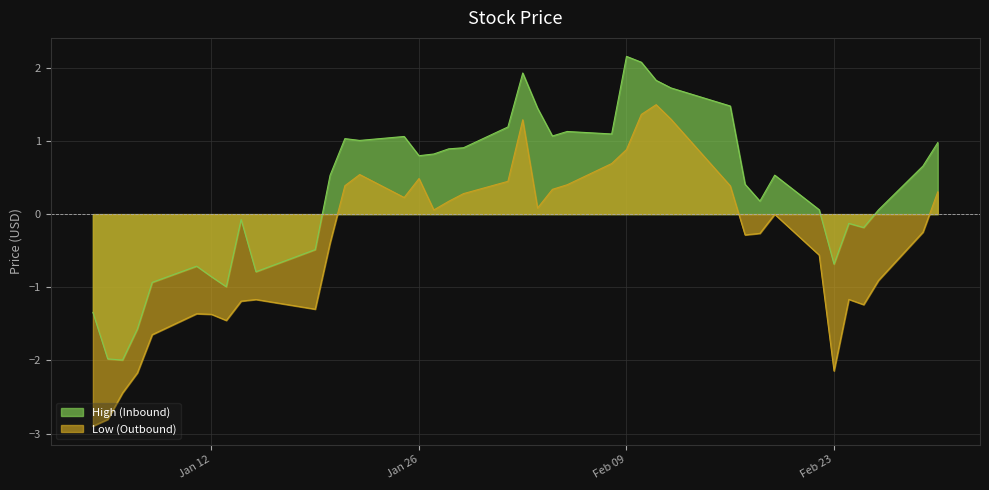

The value of High (Inbound) at Feb 23 is -0.7. True or false?

True